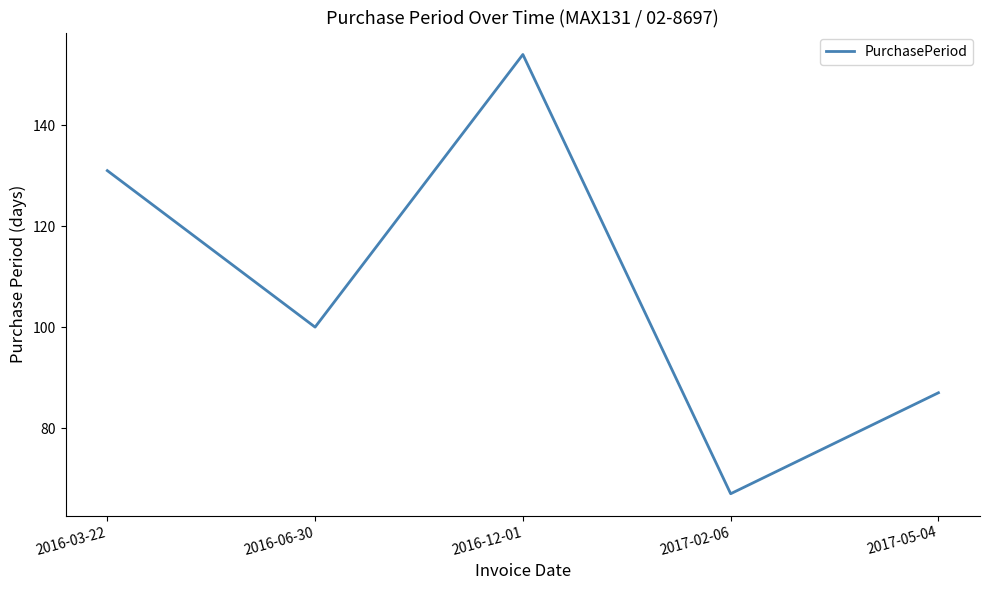

What is the difference between the values at 2016-12-01 and 2017-05-04?

67